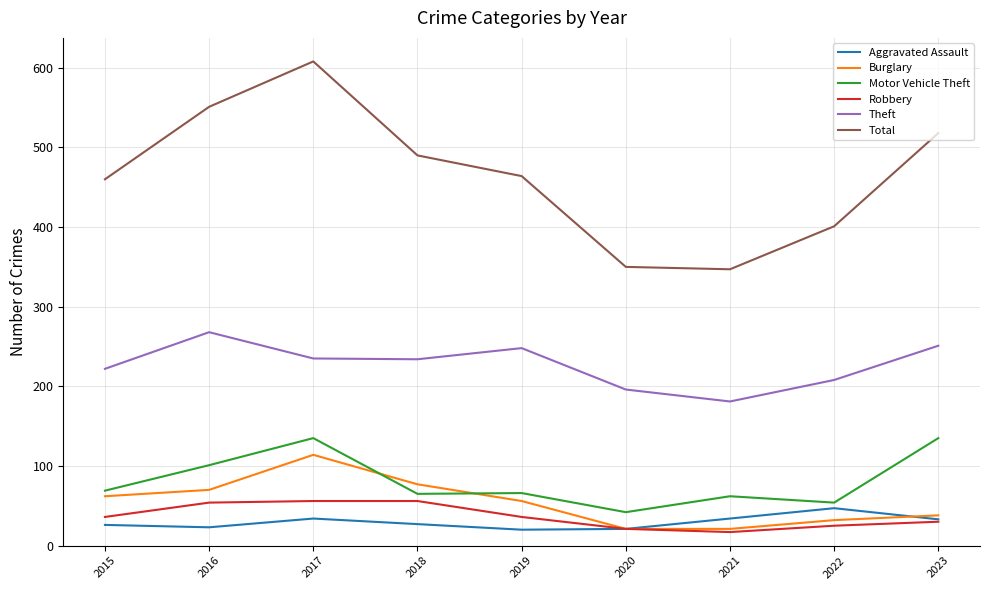

True or false: Total and Burglary intersect in this chart.

False